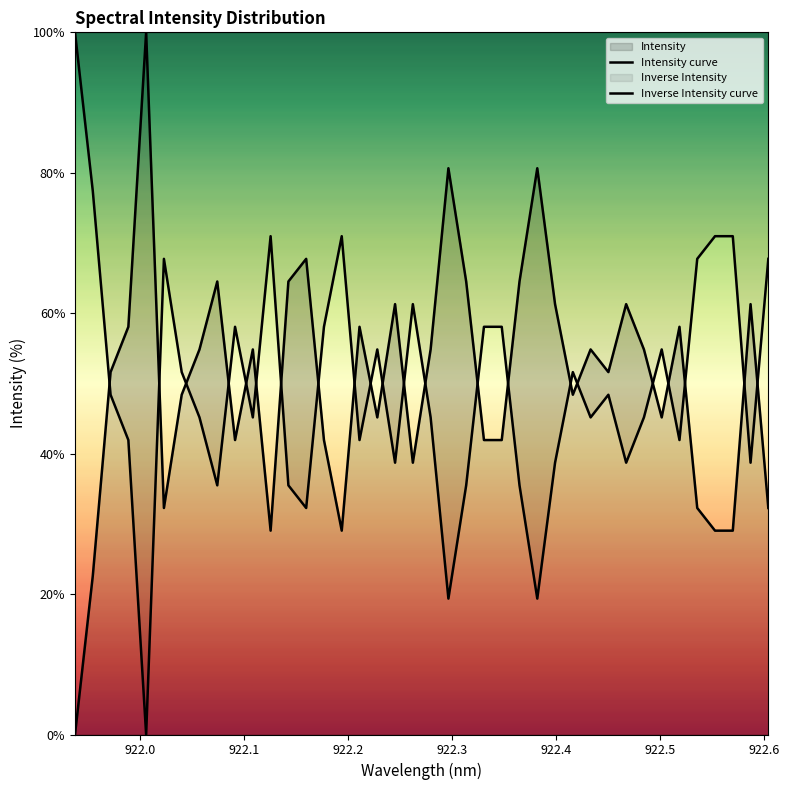

What is the difference between the second highest and second lowest values in the Inverse Intensity curve series?

58.1